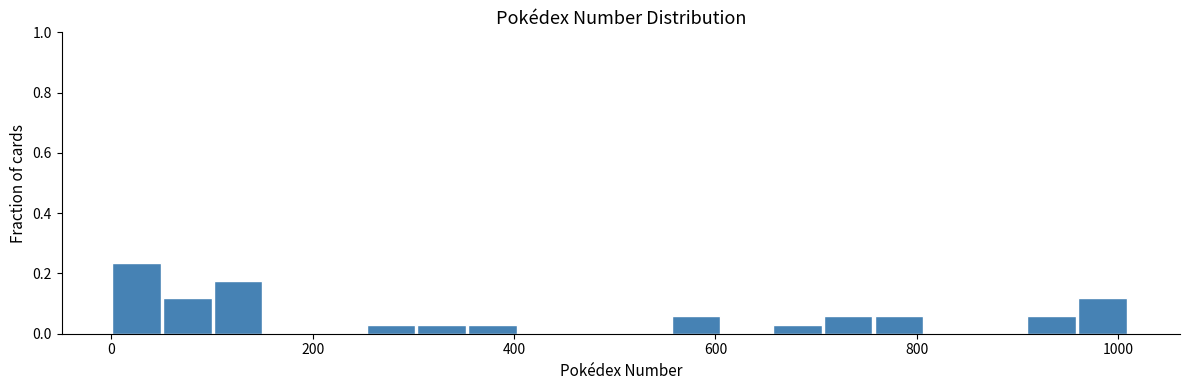

Around what value on the x-axis is the tallest bar? Give the approximate position of its centre, as read against the axis.

20